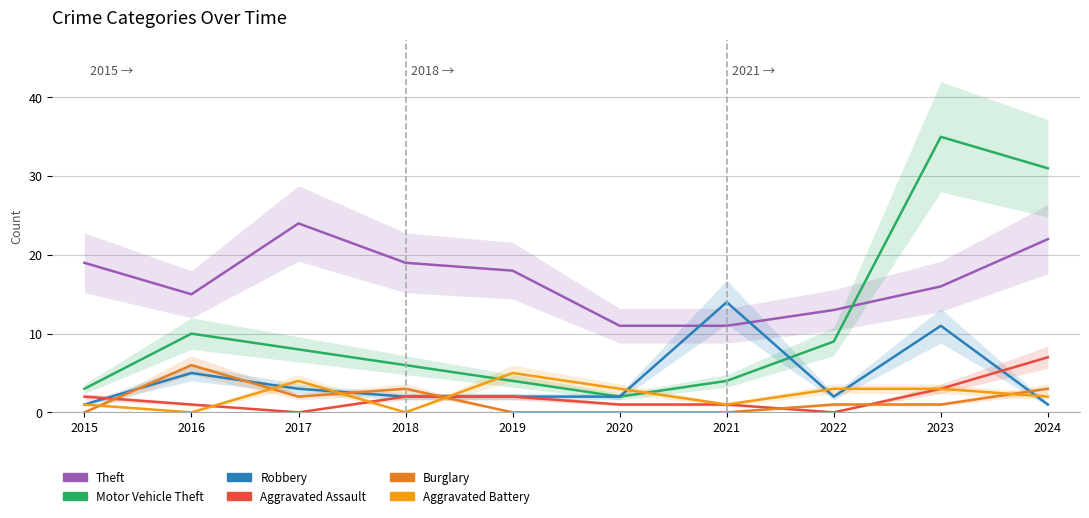

At which category does Burglary reach its first local peak?

2016